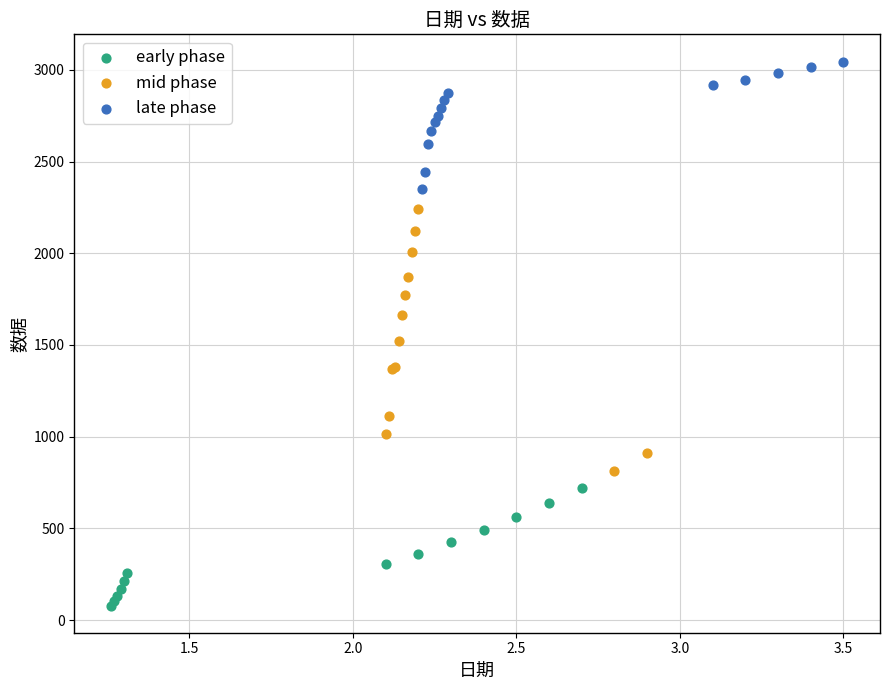

Which series reaches the maximum Y coordinate?

late phase